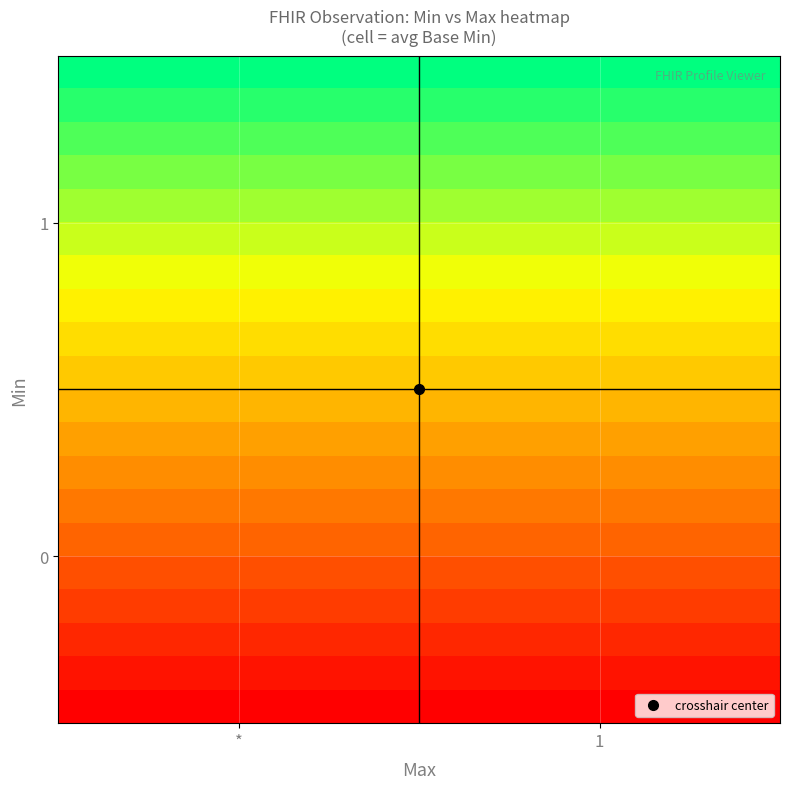

At how many categories does at least one series exceed 0?

20